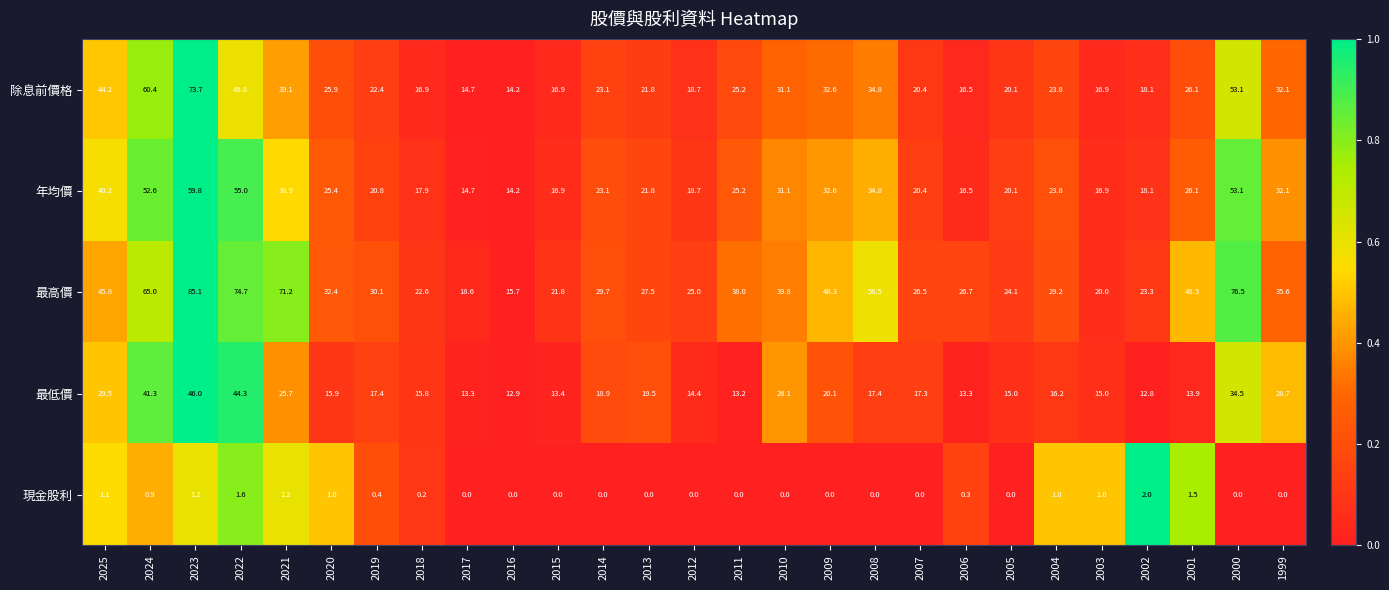

Which series has the largest total across all categories?

最高價